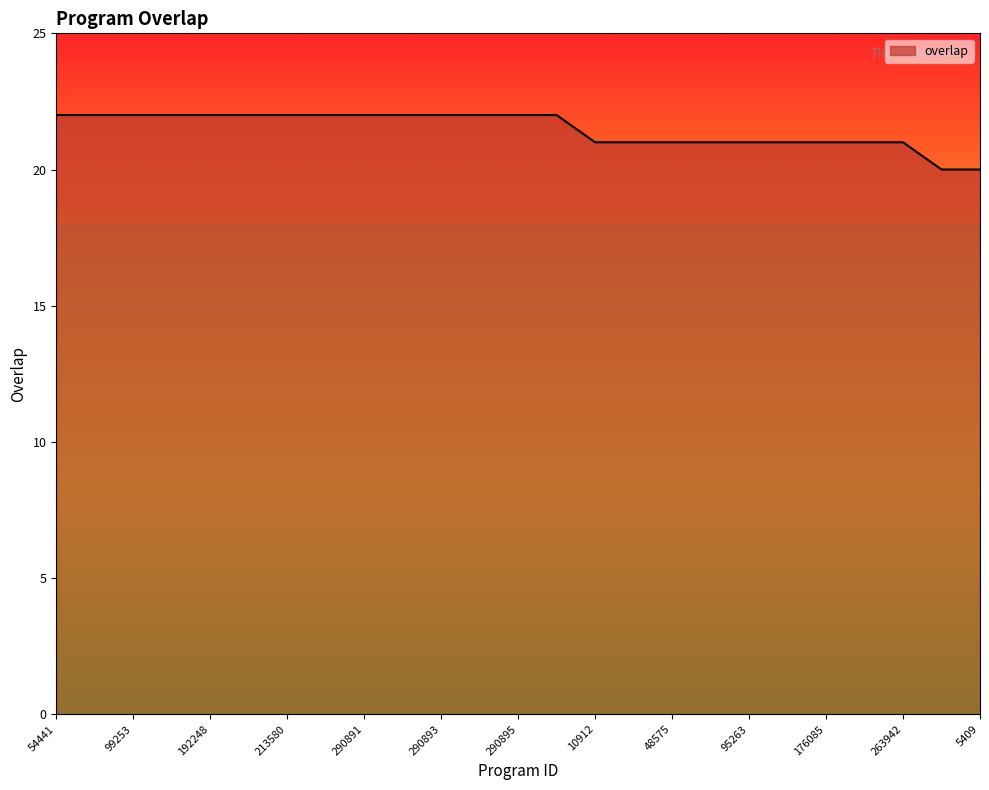

How many values are between 21 and 22?

23